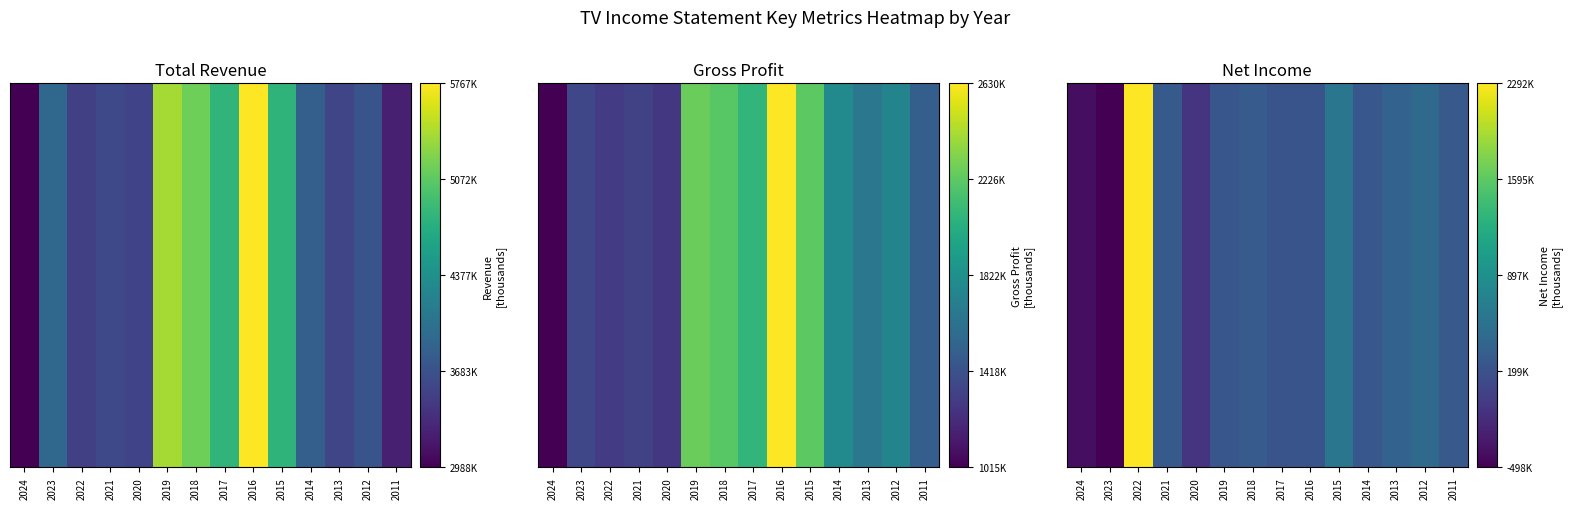

Reading right to left, list all the values displayed in this chart.

2011=0.3	2012=0.3	2013=0.3	2014=0.3	2015=0.4	2016=0.3	2017=0.3	2018=0.3	2019=0.3	2020=0.2	2021=0.3	2022=1.0	2023=0.0	2024=0.0